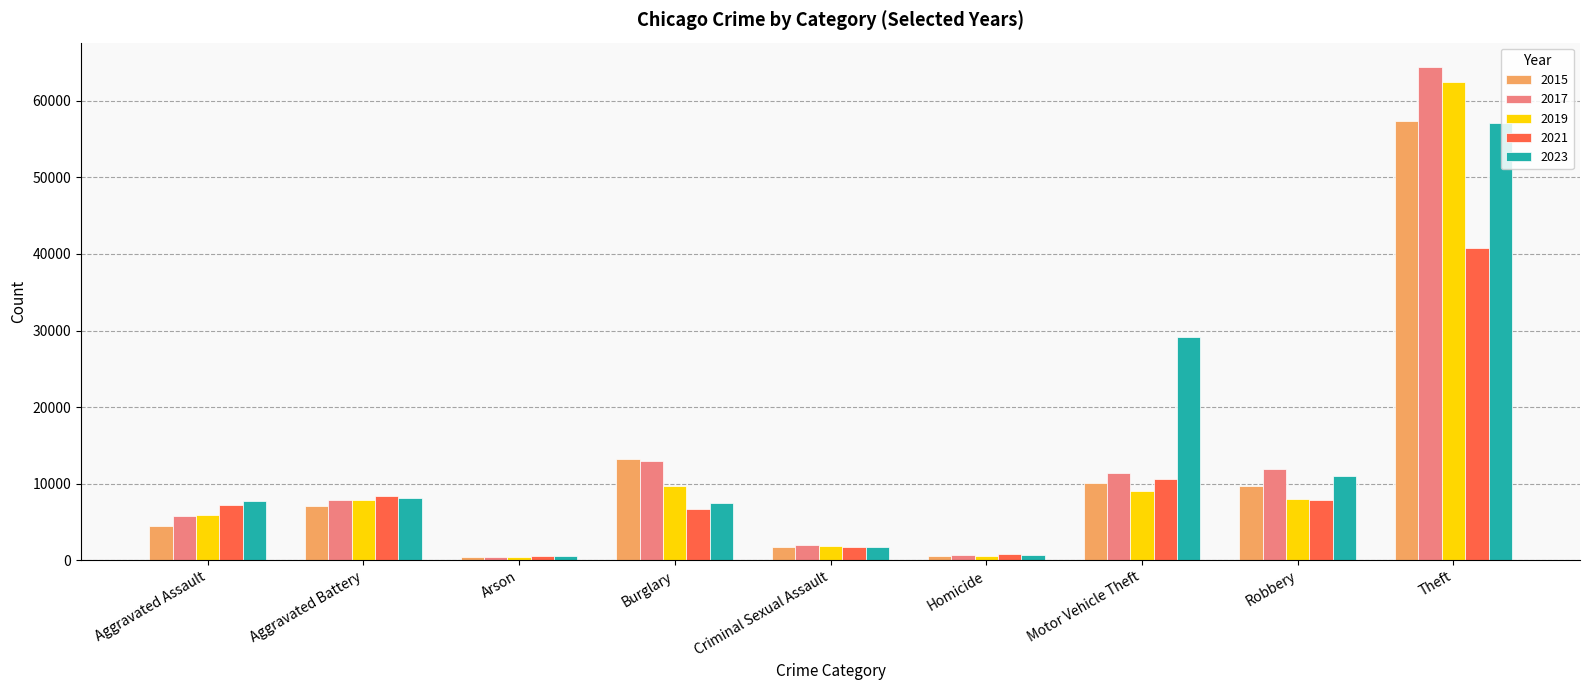

What is the sum of the 2017 values at Theft and Homicide?

65058